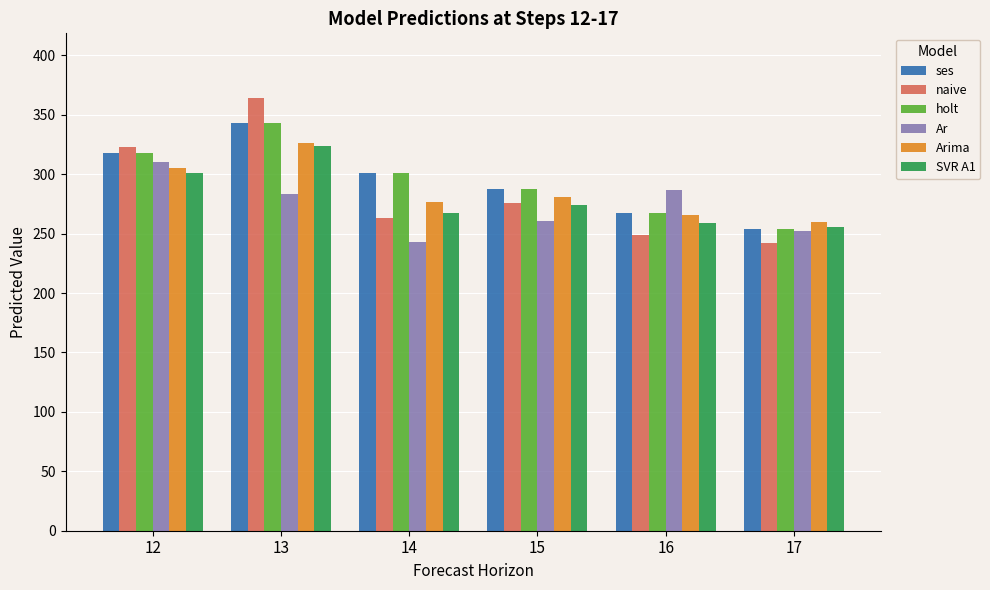

What is the spread (max minus min) of values at 17?

17.6